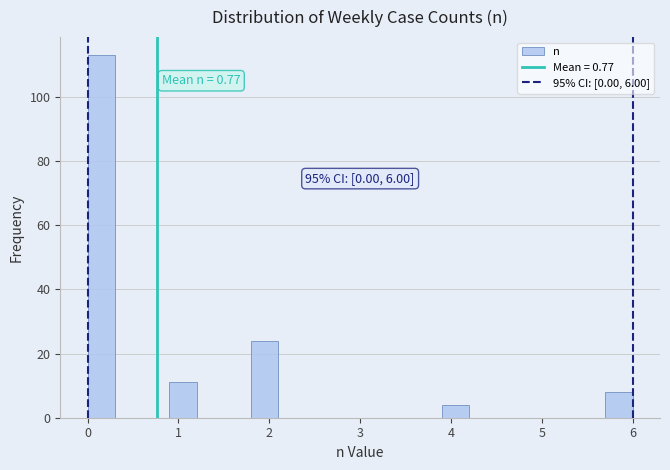

Around what value on the x-axis is the tallest bar? Give the approximate position of its centre, as read against the axis.

0.2